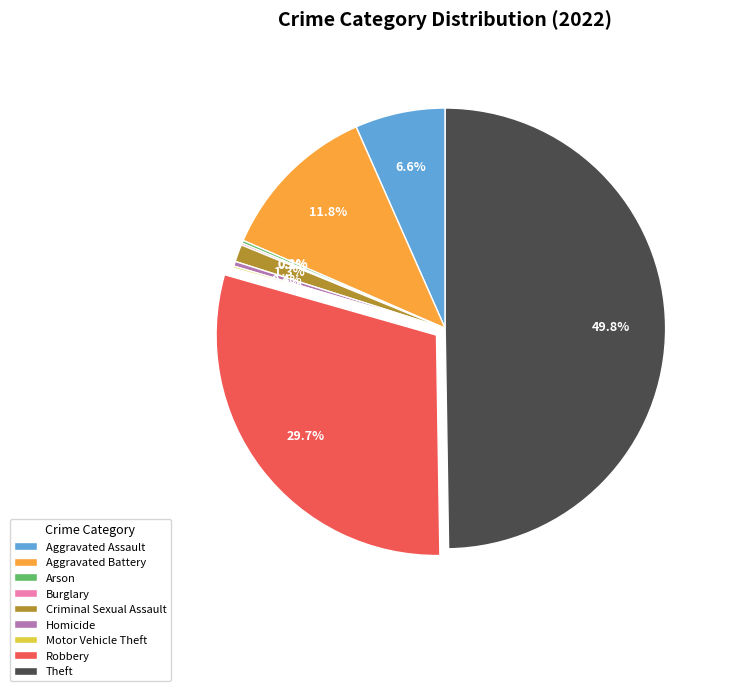

Does Aggravated Assault account for over 50% of the chart?

No